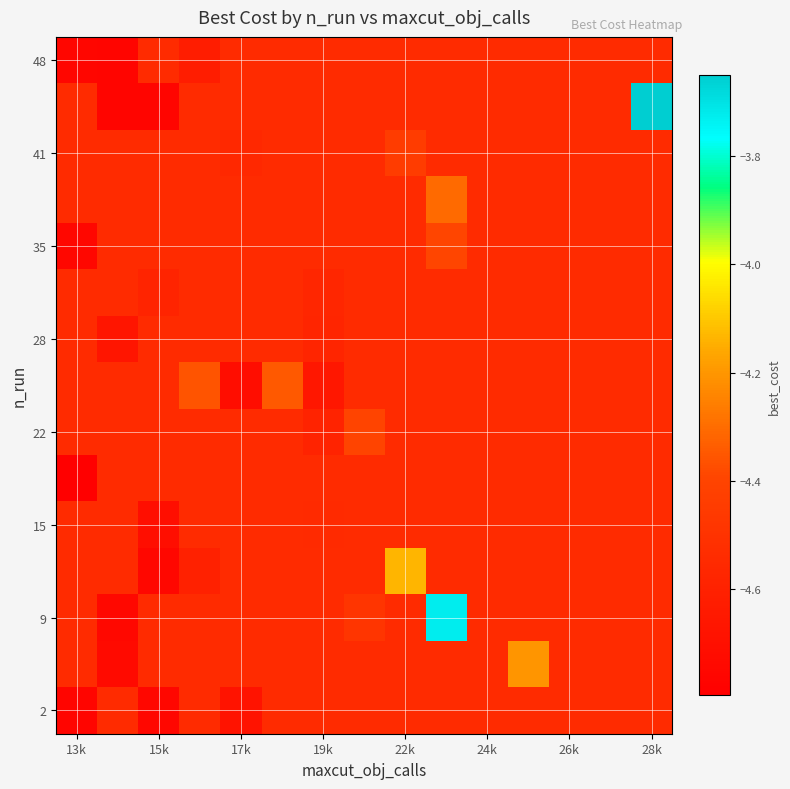

How many series are shown in this chart?

15